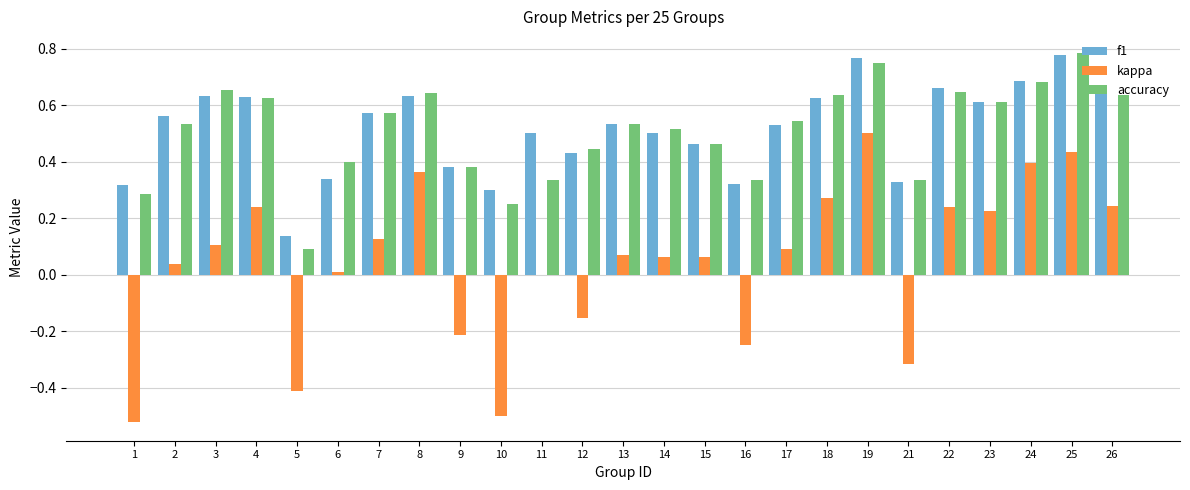

Is the value of kappa at 14 greater than the value of f1 at 12?

No